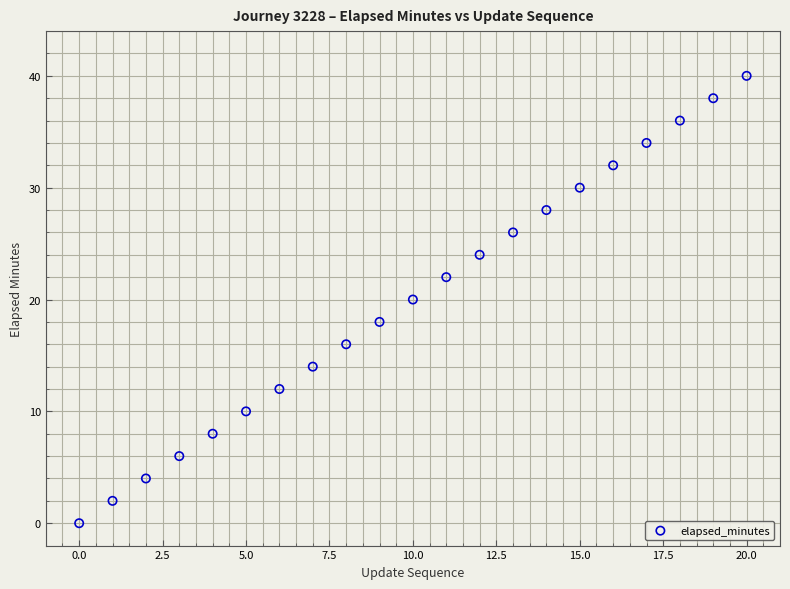

What is the range of Y values (max minus min)?

40